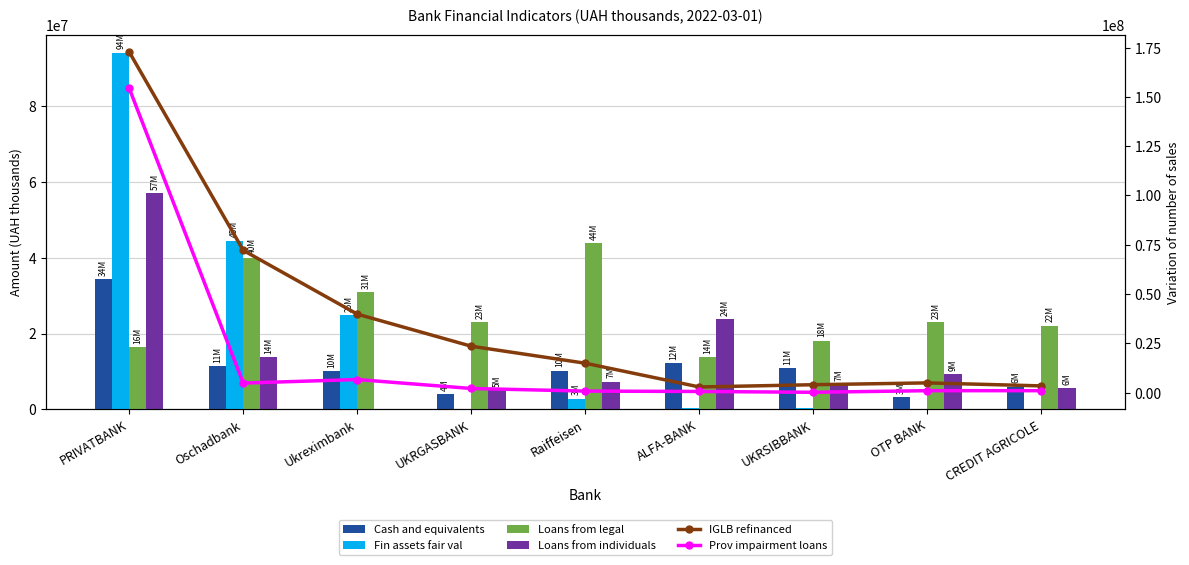

Is it true that Cash and equivalents equals 5016102.7 at UKRSIBBANK?

False